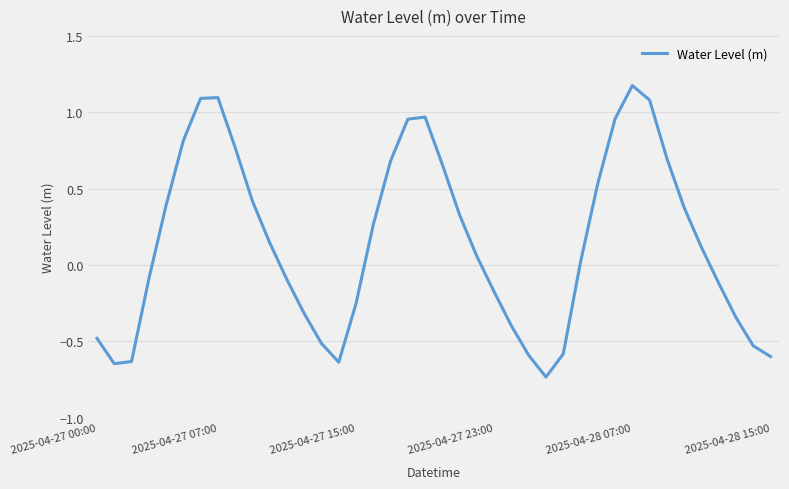

What is the difference between the maximum and minimum values?

1.9